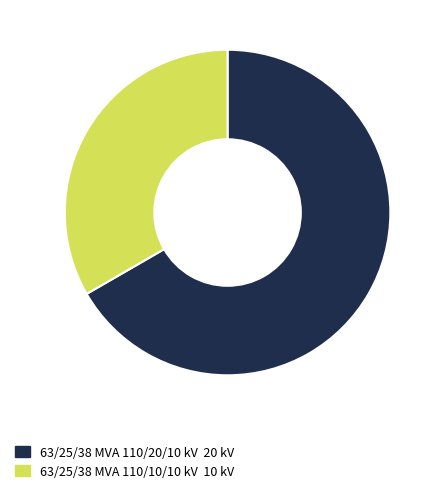

Which has a higher value, 63/25/38 MVA 110/20/10 kV or 63/25/38 MVA 110/10/10 kV?

63/25/38 MVA 110/20/10 kV